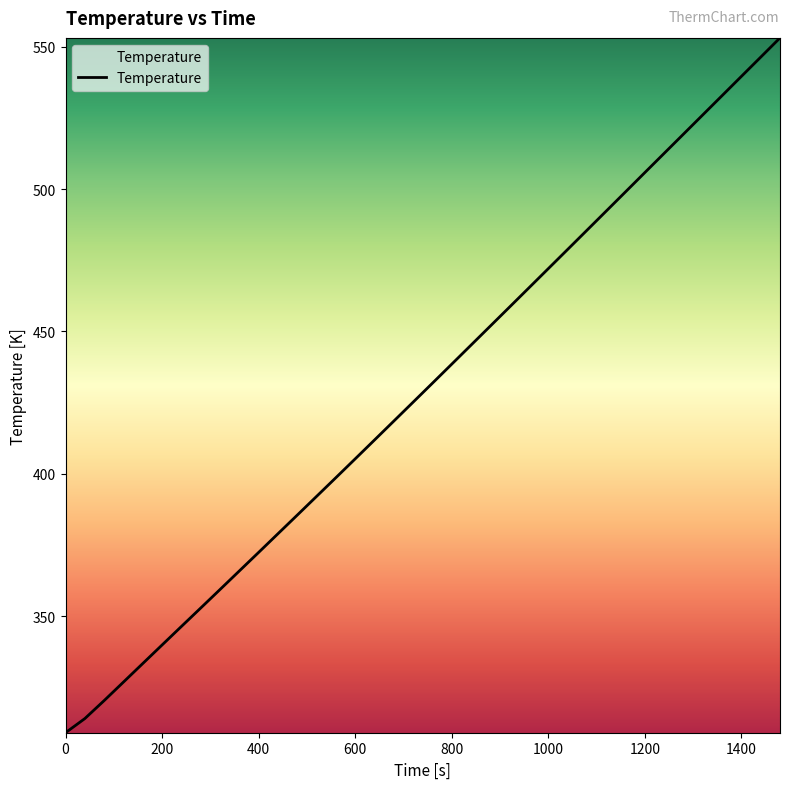

What is the difference between the maximum and minimum values?

244.1